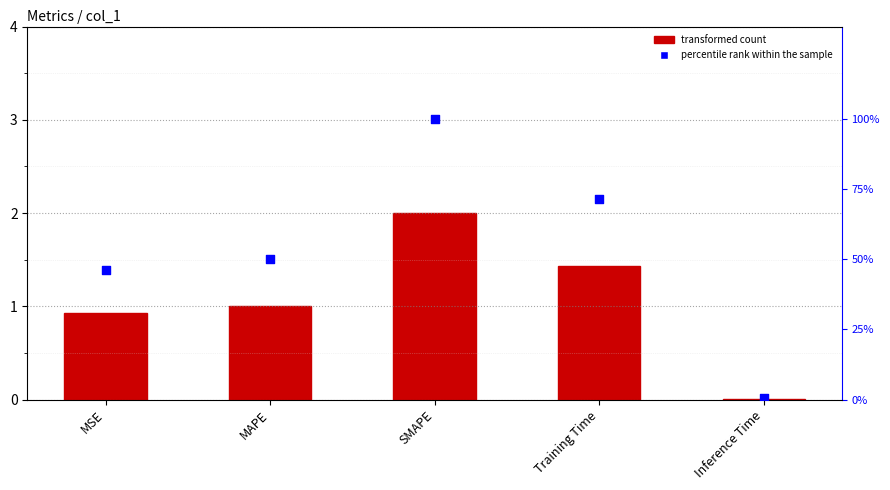

Which series contains the lowest Y value?

col_1